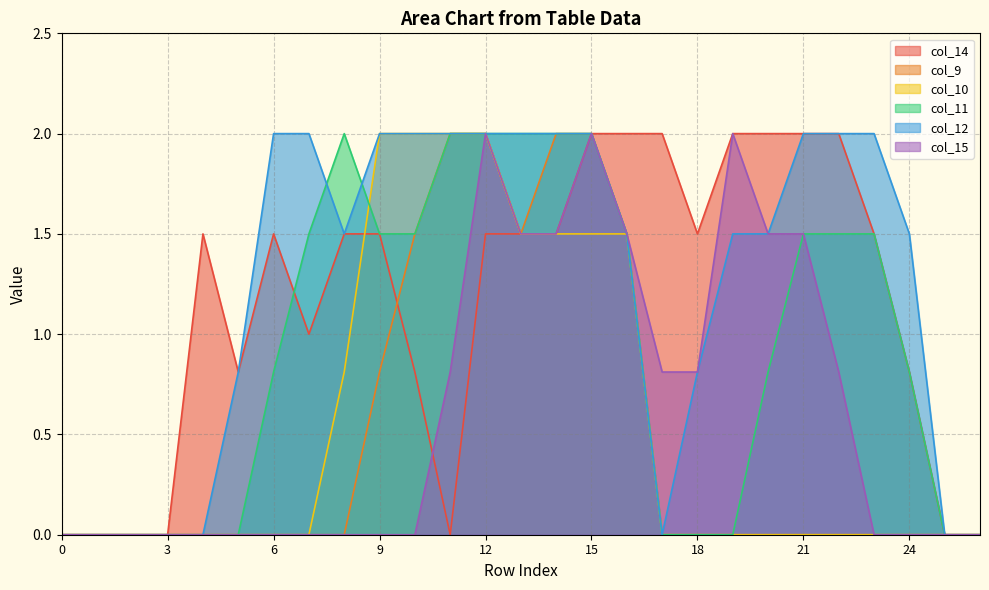

Reading left to right, what are all the values shown in this chart?

col_14: 0=0.0	1=0.0	2=0.0	3=0.0	4=1.5	5=0.8	6=1.5	7=1.0	8=1.5	9=1.5	10=0.8	11=0.0	12=1.5	13=1.5	14=1.5	15=2.0	16=2.0	17=2.0	18=1.5	19=2.0	20=2.0	21=2.0	22=2.0	23=1.5	24=0.8	25=0.0	26=0.0
col_9: 0=0.0	1=0.0	2=0.0	3=0.0	4=0.0	5=0.0	6=0.0	7=0.0	8=0.0	9=0.8	10=1.5	11=2.0	12=2.0	13=1.5	14=2.0	15=2.0	16=1.5	17=0.0	18=0.0	19=0.0	20=0.0	21=0.0	22=0.0	23=0.0	24=0.0	25=0.0	26=0.0
col_10: 0=0.0	1=0.0	2=0.0	3=0.0	4=0.0	5=0.0	6=0.0	7=0.0	8=0.8	9=2.0	10=2.0	11=2.0	12=2.0	13=1.5	14=1.5	15=1.5	16=1.5	17=0.0	18=0.0	19=0.0	20=0.0	21=0.0	22=0.0	23=0.0	24=0.0	25=0.0	26=0.0
col_11: 0=0.0	1=0.0	2=0.0	3=0.0	4=0.0	5=0.0	6=0.8	7=1.5	8=2.0	9=1.5	10=1.5	11=2.0	12=2.0	13=2.0	14=2.0	15=2.0	16=1.5	17=0.0	18=0.0	19=0.0	20=0.8	21=1.5	22=1.5	23=1.5	24=0.8	25=0.0	26=0.0
col_12: 0=0.0	1=0.0	2=0.0	3=0.0	4=0.0	5=0.8	6=2.0	7=2.0	8=1.5	9=2.0	10=2.0	11=2.0	12=2.0	13=2.0	14=2.0	15=2.0	16=1.5	17=0.0	18=0.8	19=1.5	20=1.5	21=2.0	22=2.0	23=2.0	24=1.5	25=0.0	26=0.0
col_15: 0=0.0	1=0.0	2=0.0	3=0.0	4=0.0	5=0.0	6=0.0	7=0.0	8=0.0	9=0.0	10=0.0	11=0.8	12=2.0	13=1.5	14=1.5	15=2.0	16=1.5	17=0.8	18=0.8	19=2.0	20=1.5	21=1.5	22=0.8	23=0.0	24=0.0	25=0.0	26=0.0